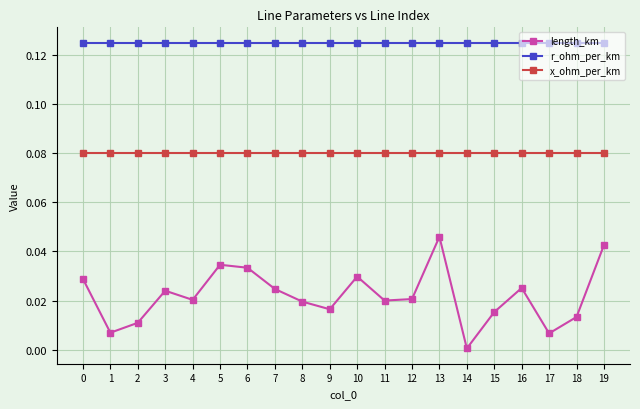

Rank the series by their maximum value, from lowest to highest.

length_km, x_ohm_per_km, r_ohm_per_km